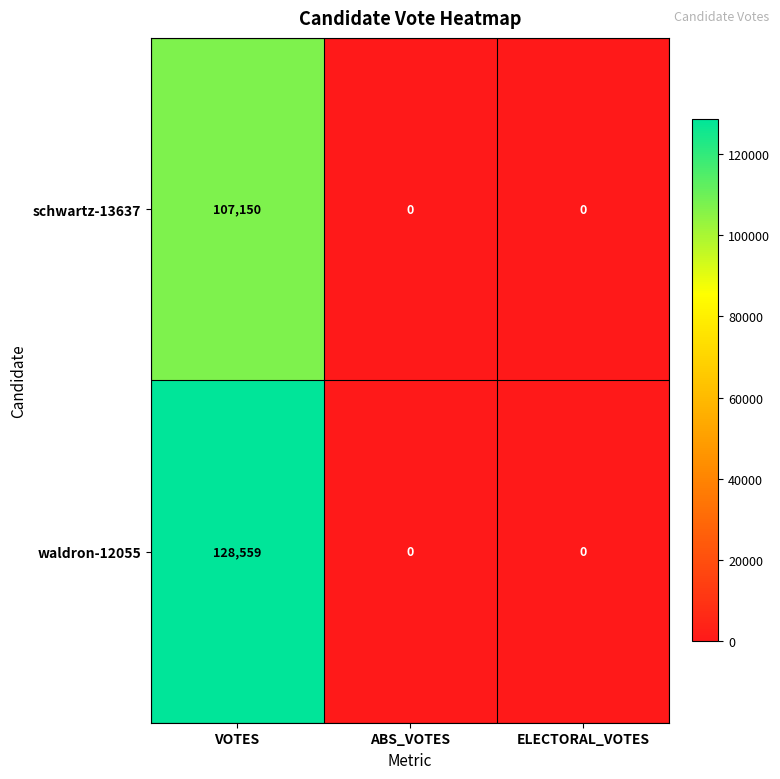

Which series has the largest range (max minus min)?

waldron-12055